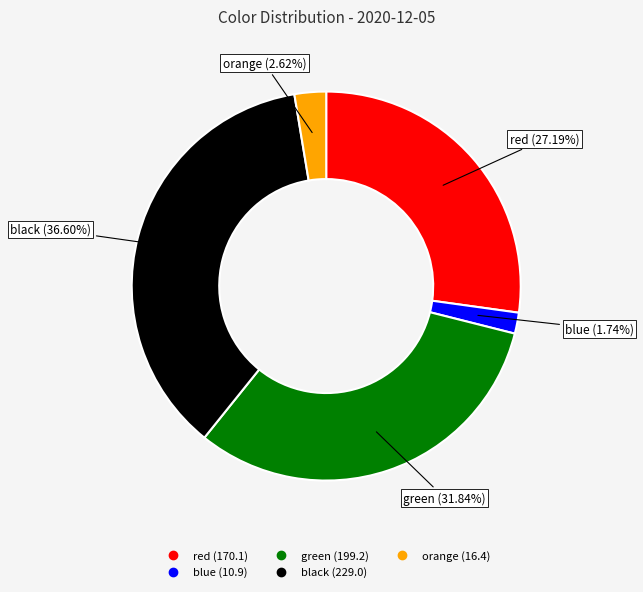

To the nearest percent, what is the combined percentage of black and red?

64%